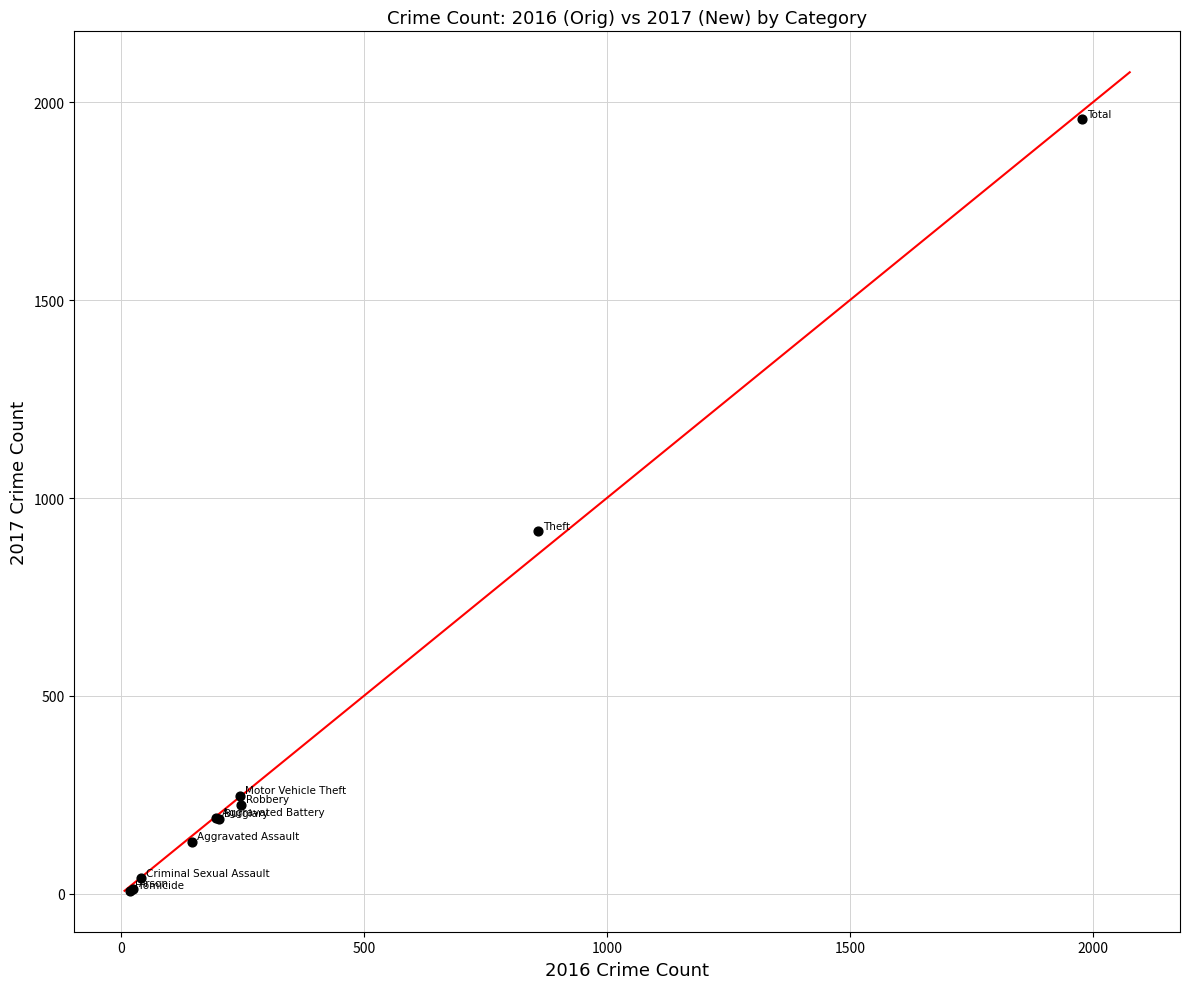

What Y value in the scatter plot is closest to 982?

916